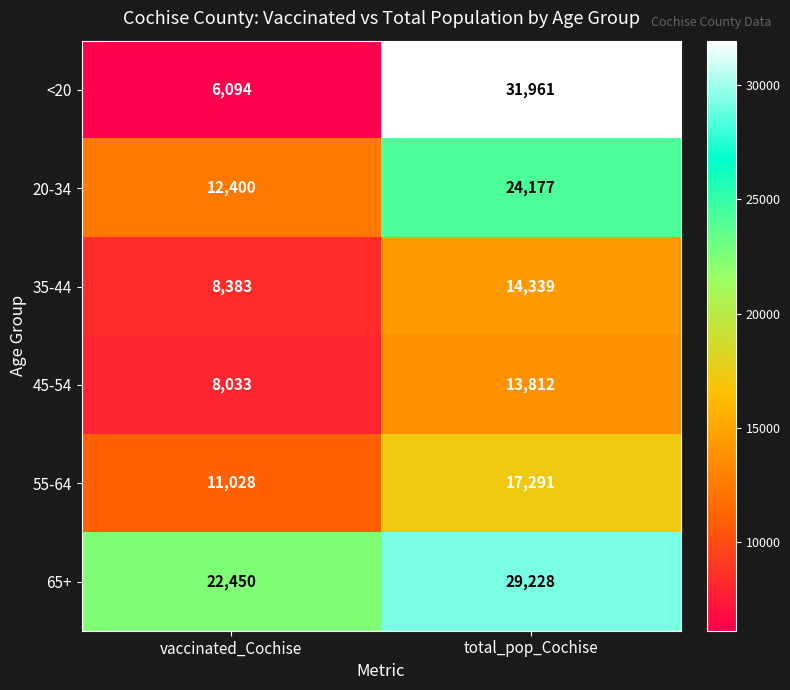

What value does the 35-44 series have at total_pop_Cochise?

14339